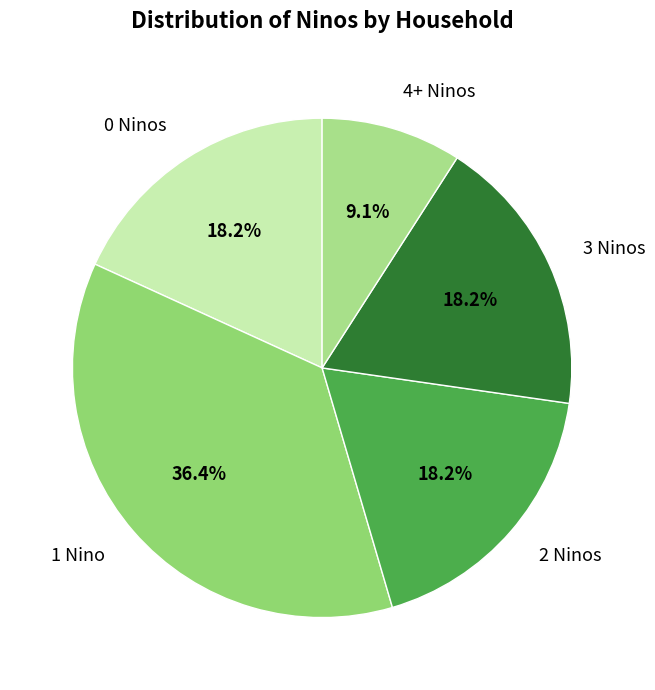

How many slices are in this pie chart?

5